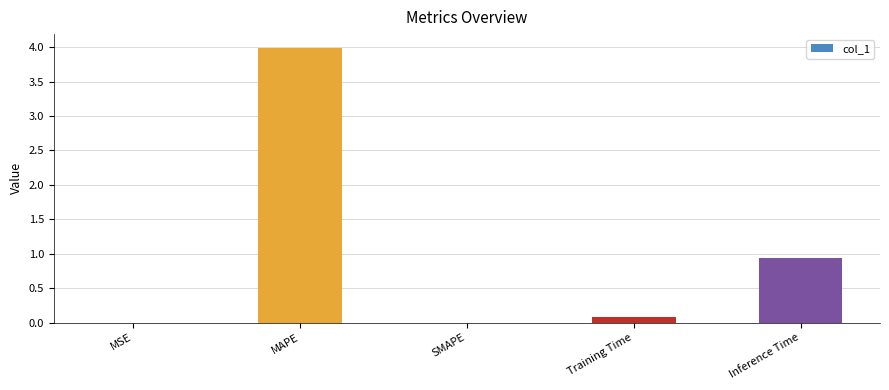

What is the change in value from MAPE to SMAPE?

-4.0